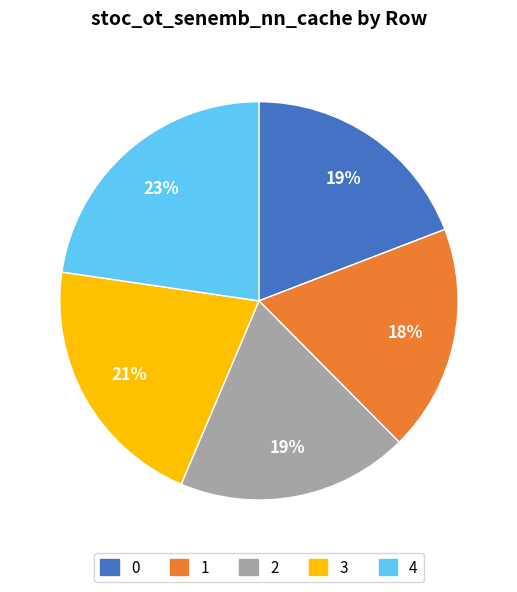

Which category has the biggest portion of the pie?

4